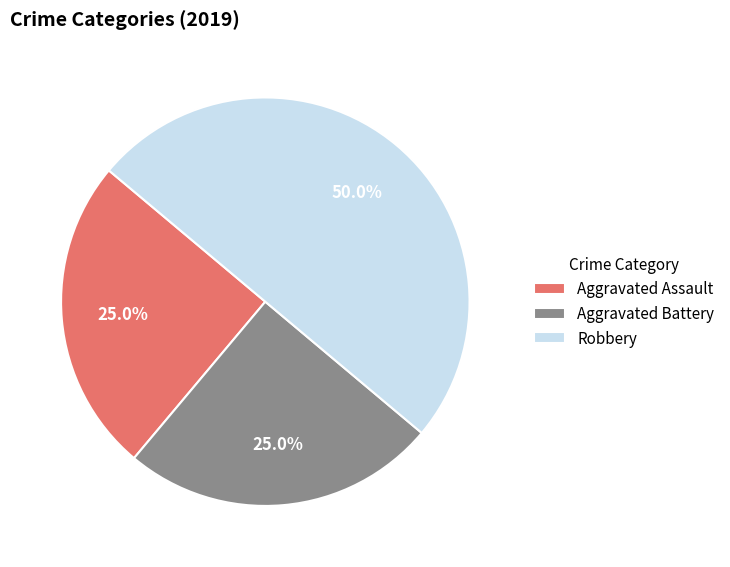

What portion of the pie excludes Robbery?

50.0%